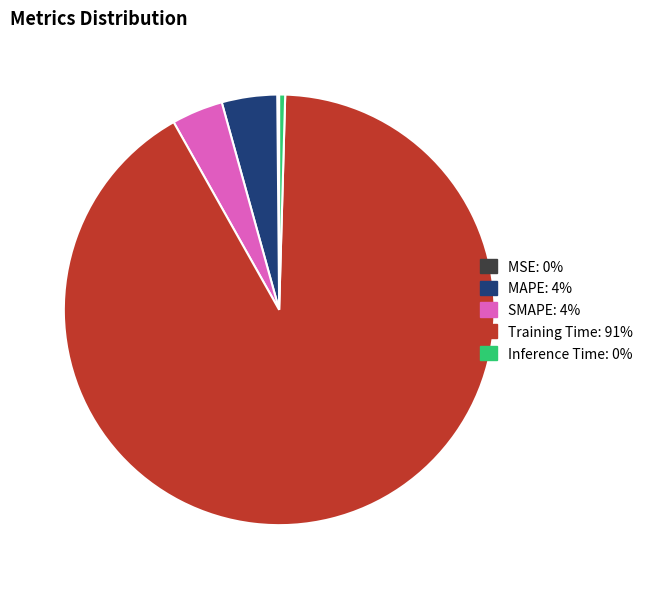

Which category has the biggest portion of the pie?

Training Time